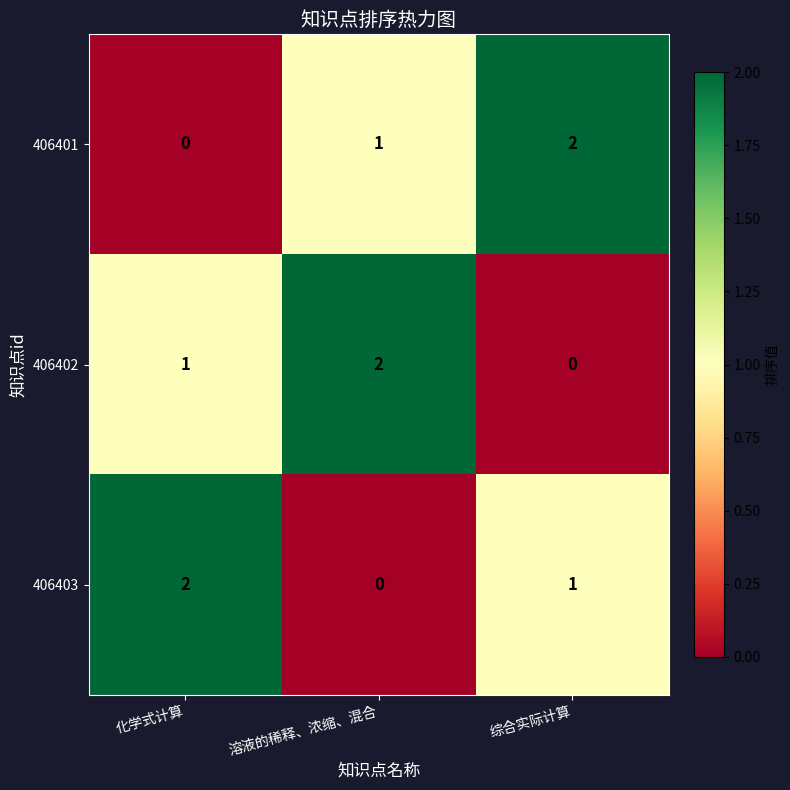

What is the sum of all 406403 values?

3